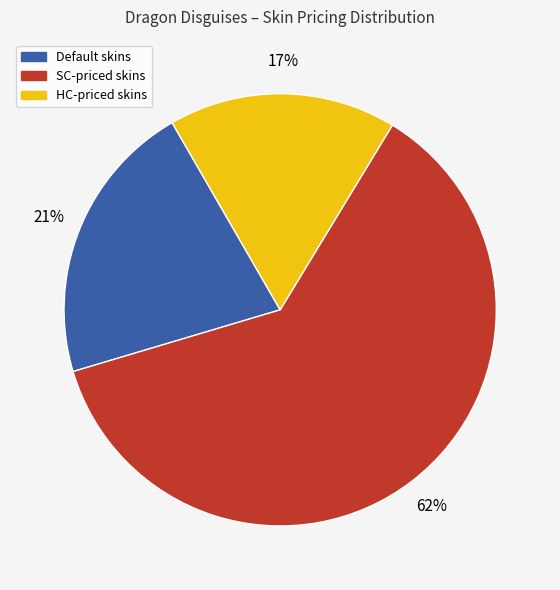

To the nearest percent, what is the difference between the largest and smallest slice percentages?

45%